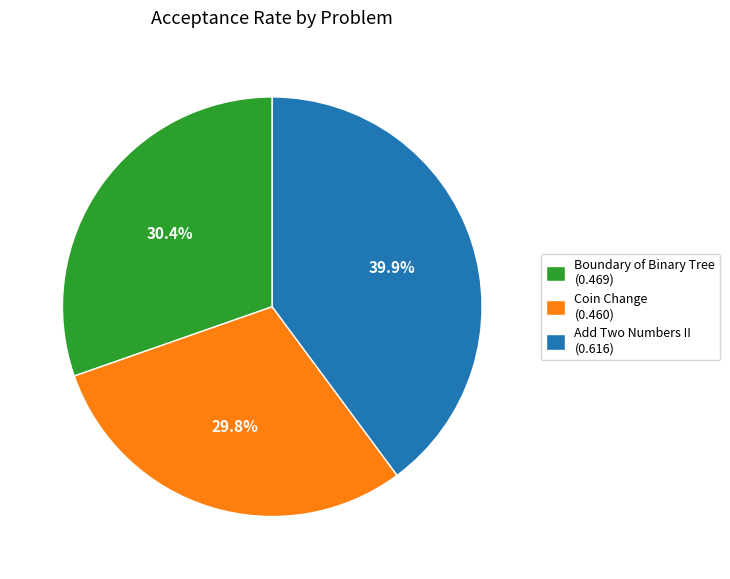

What is the largest slice in the pie chart?

Add Two Numbers II